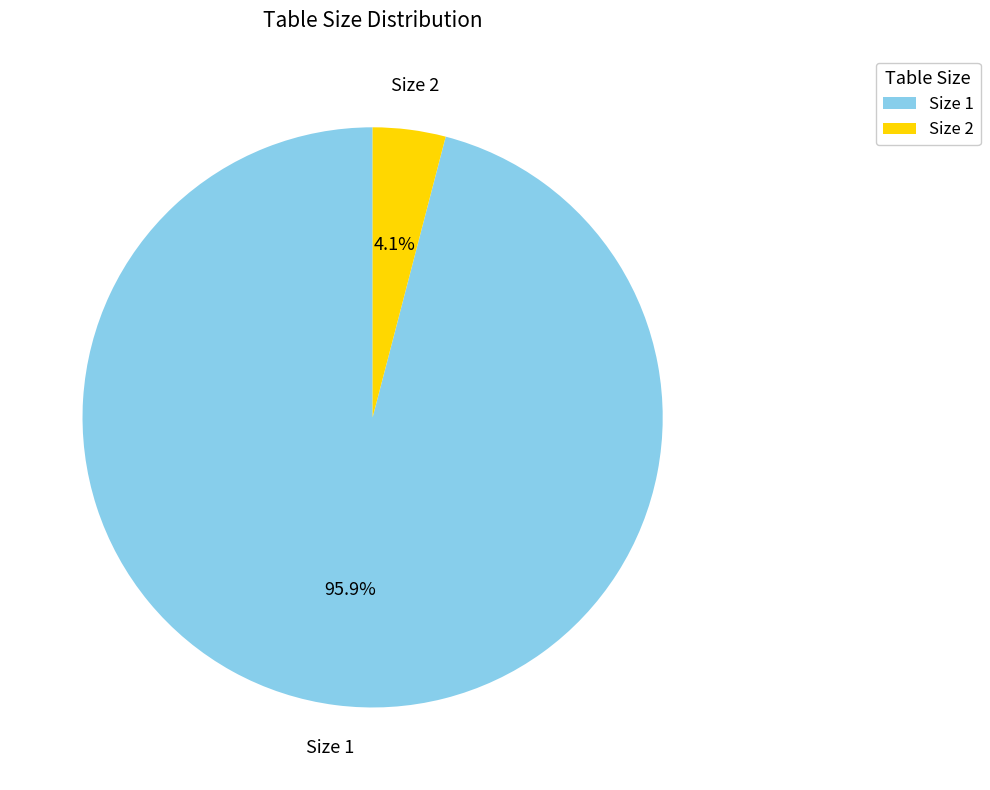

Which category has the smallest portion of the pie?

Size 2